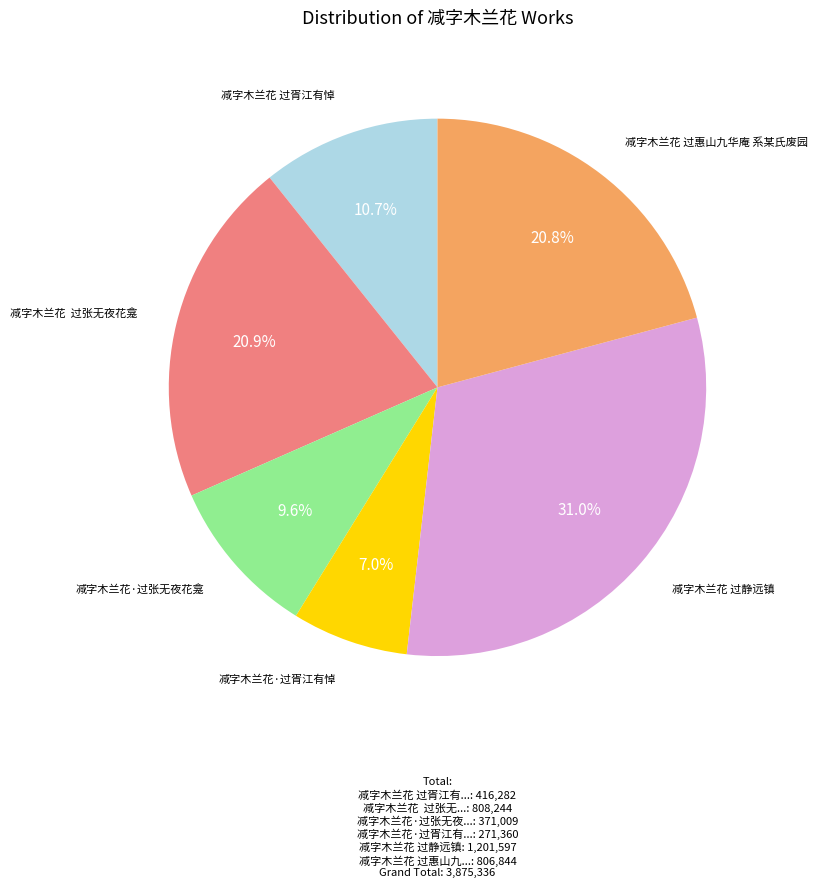

Is there a majority slice in this chart?

No